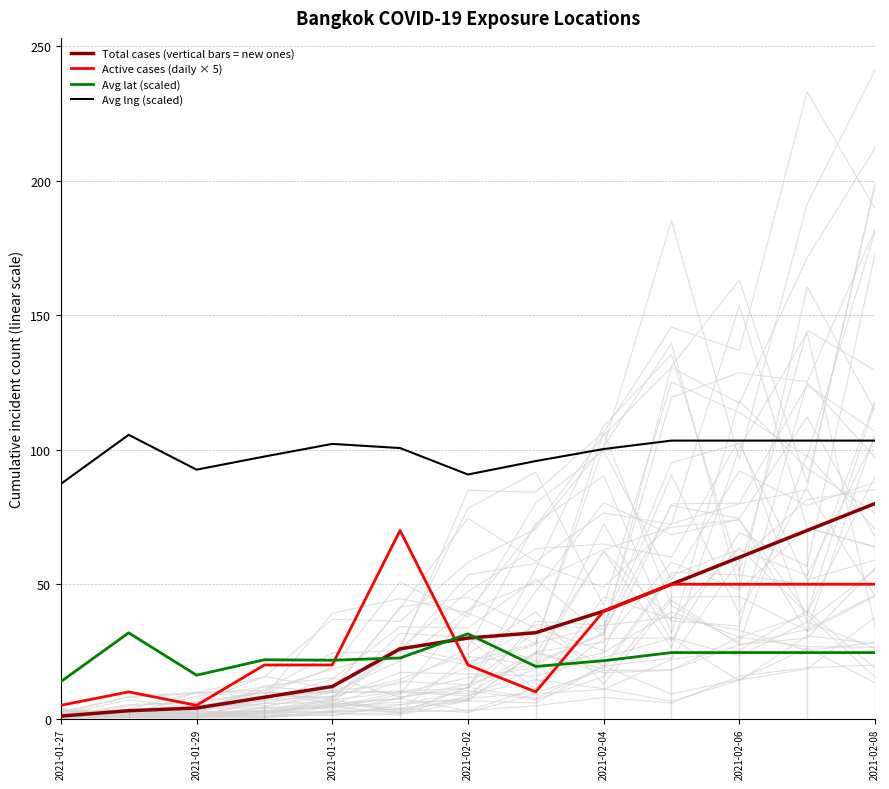

Is the value of Avg lng (scaled) at 2021-02-04 greater than the value of Avg lat (scaled) at 2021-01-31?

Yes